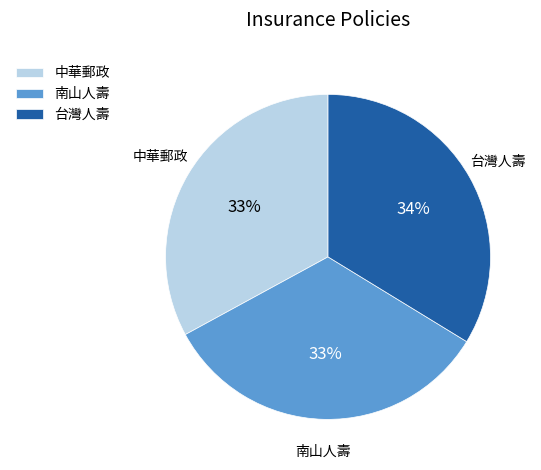

The 台灣人壽 slice represents 41% of the pie. True or false?

False